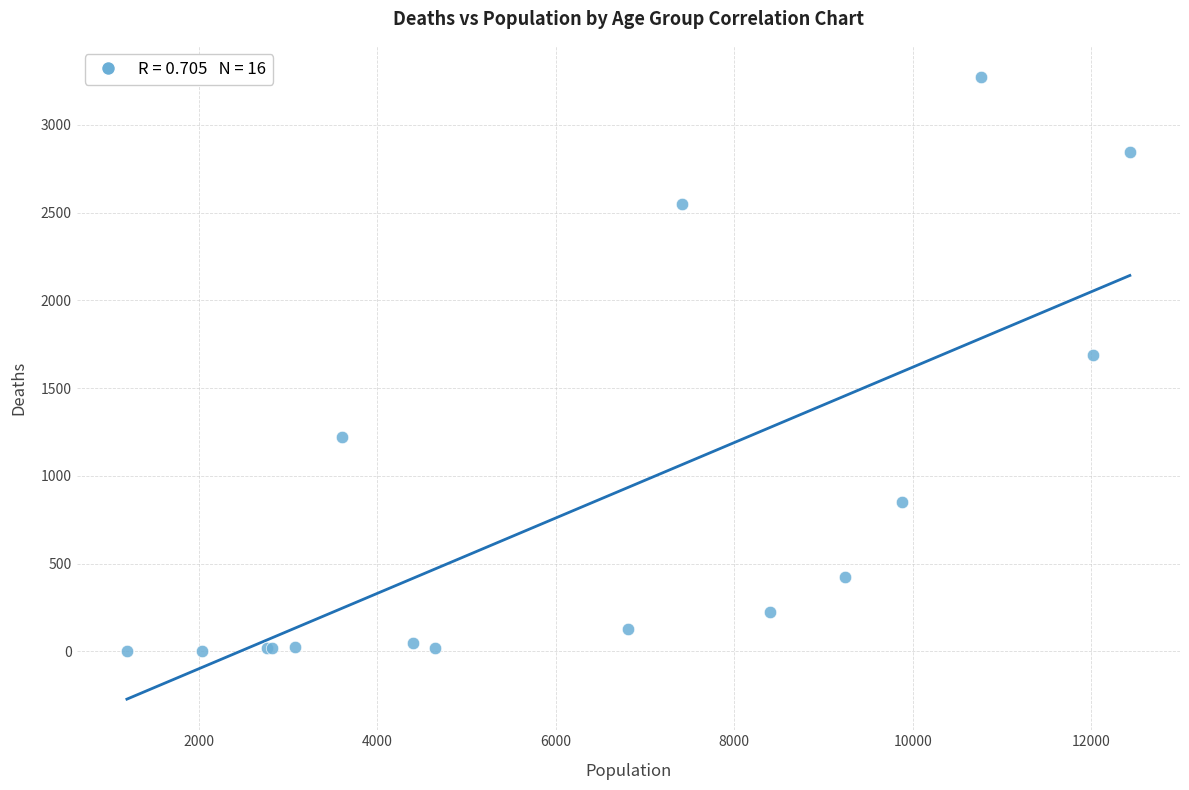

What Y value in the scatter plot is closest to 1638?

1690